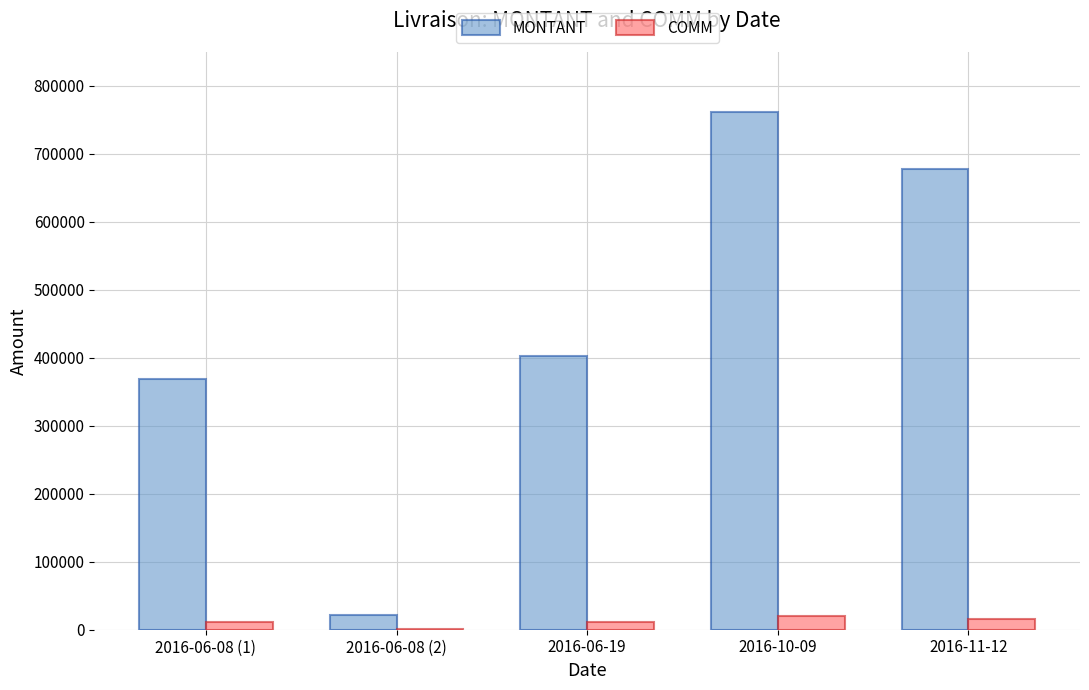

Between 2016-10-09 and 2016-11-12, which series saw the biggest shift?

MONTANT